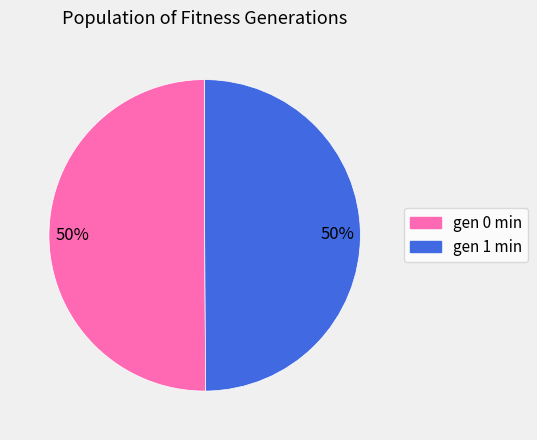

What is the ratio of the value at gen 0 min to the value at gen 1 min?

1.0